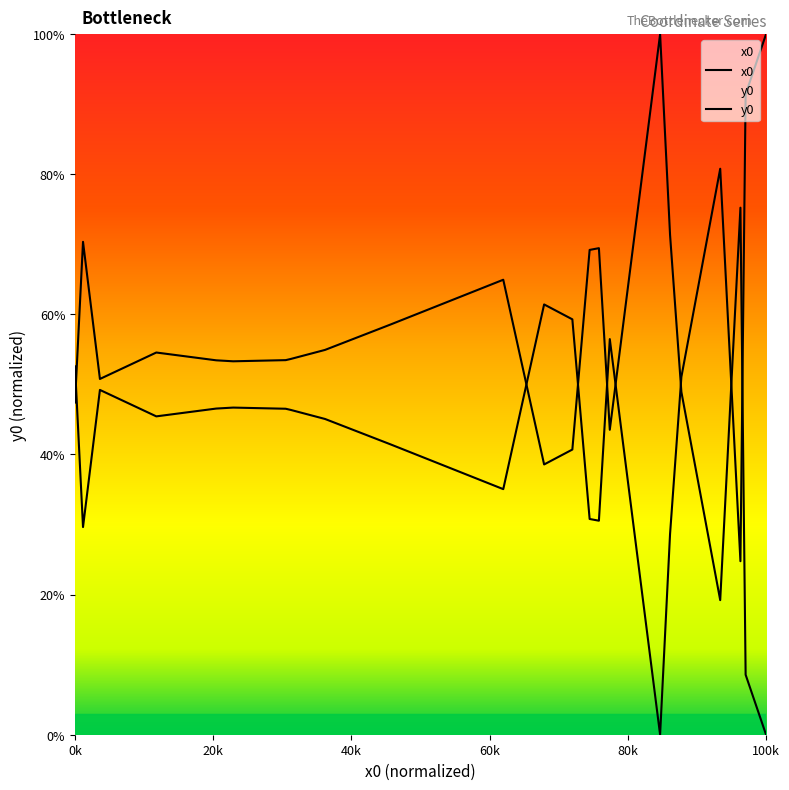

Which series has the widest spread of values?

x0